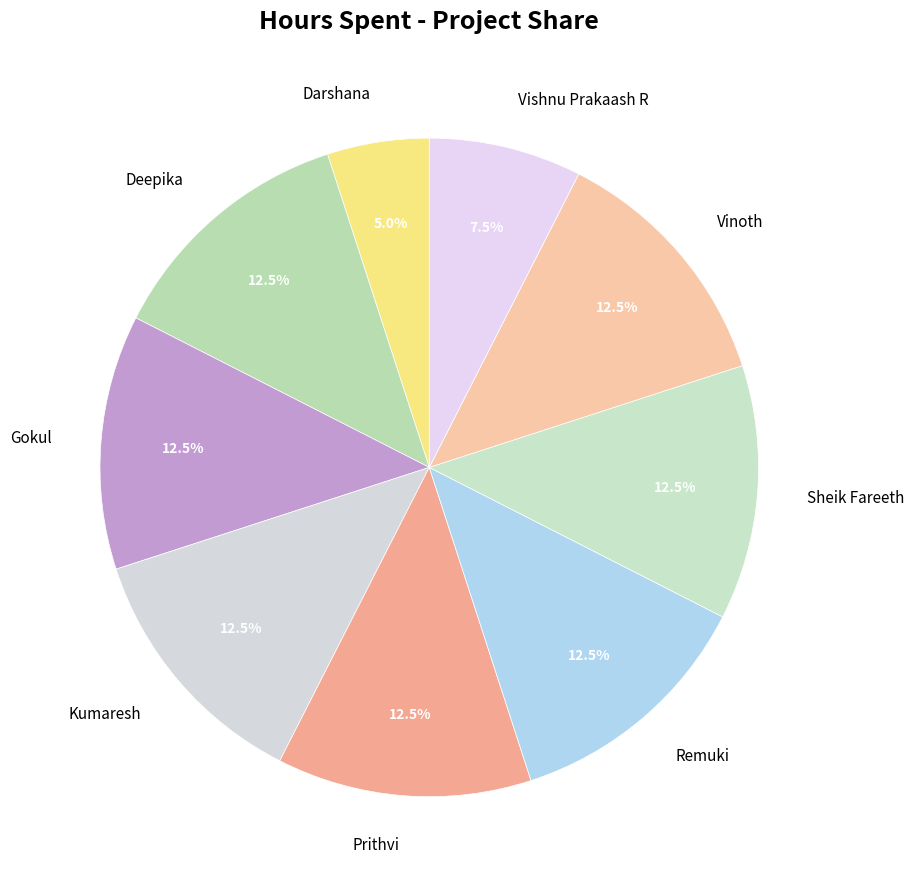

What is the smallest slice in the pie chart?

Darshana